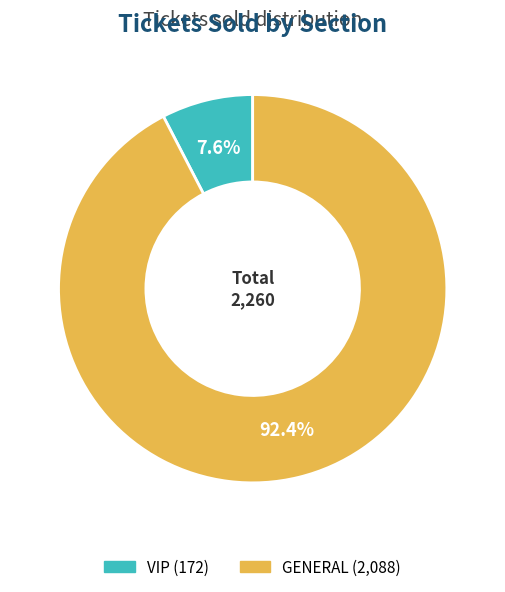

How many slices are in this pie chart?

2